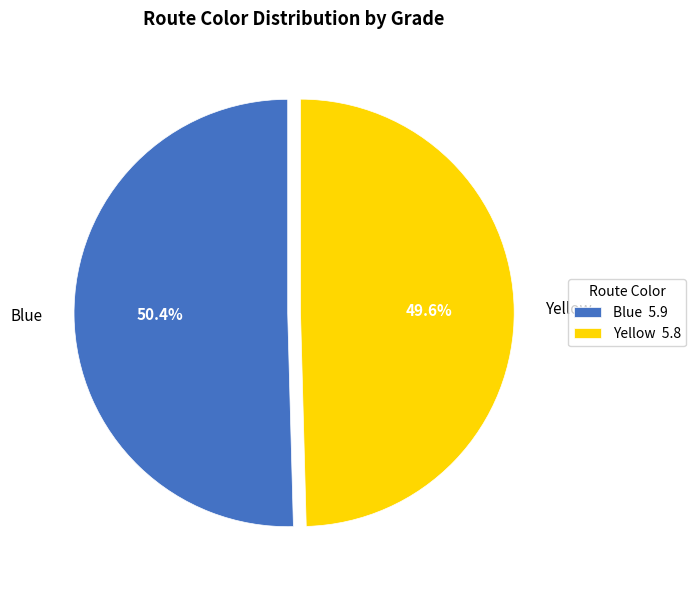

Which category has the smallest portion of the pie?

Yellow